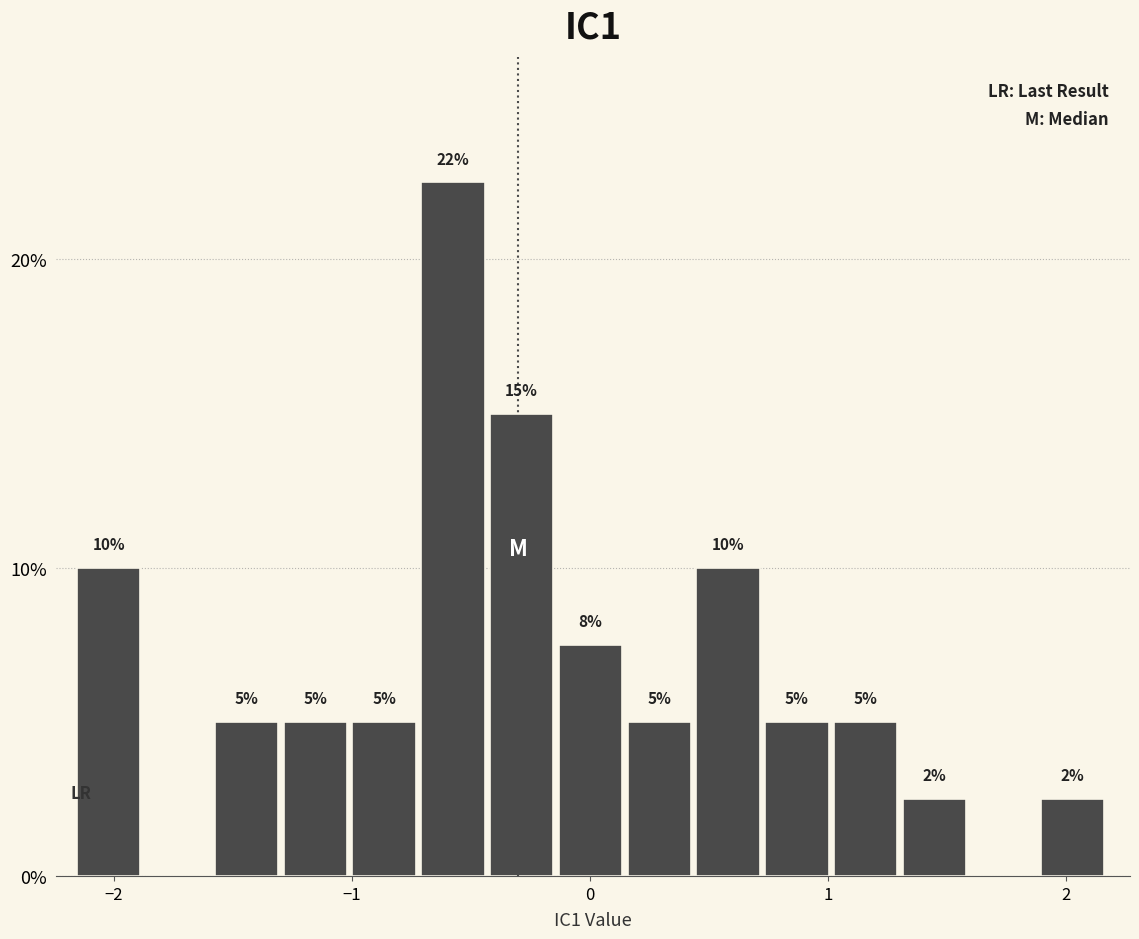

Around what value on the x-axis is the tallest bar? Give the approximate position of its centre, as read against the axis.

-0.6